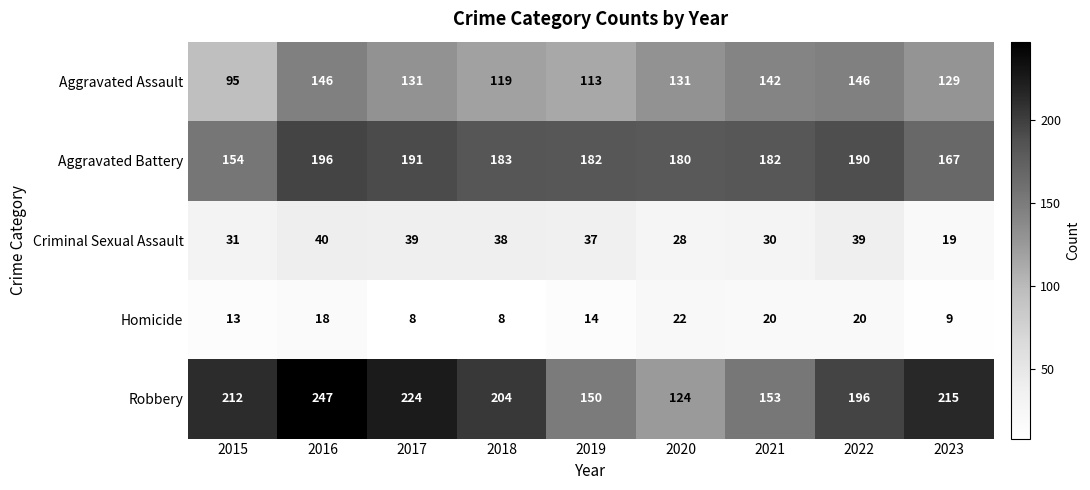

True or false: Aggravated Assault has a value of 184 at 2023.

False